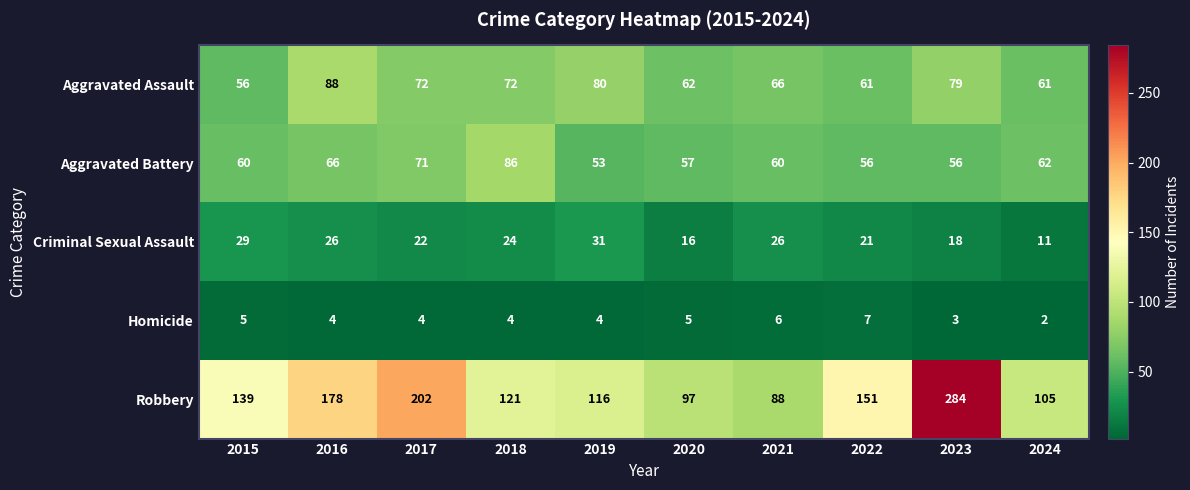

What is the difference between the Robbery values at 2022 and 2016?

27